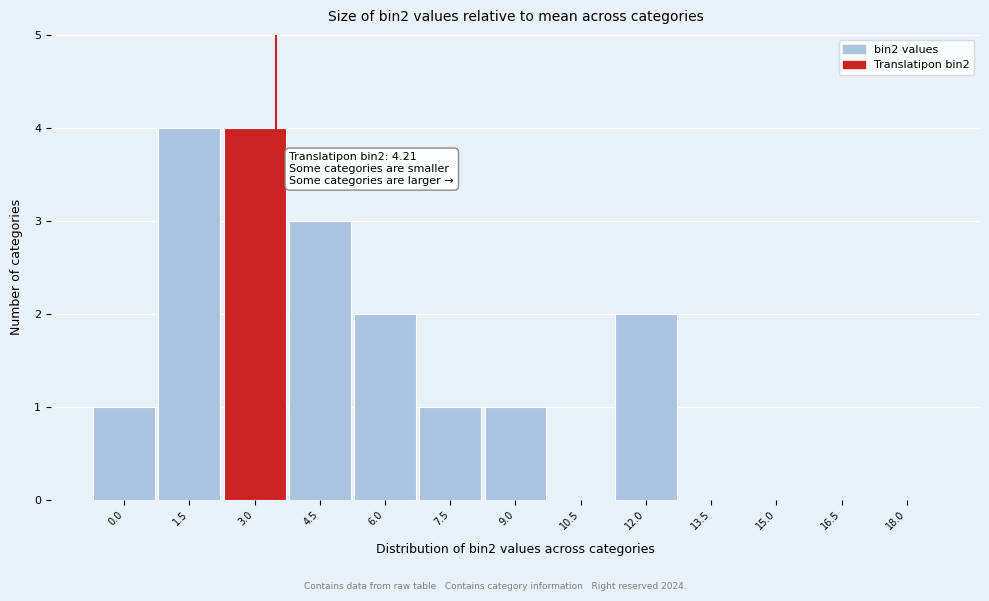

Reading right to left, list all the values displayed in this chart.

18.0=0	16.5=0	15.0=0	13.5=0	12.0=2	10.5=0	9.0=1	7.5=1	6.0=2	4.5=3	3.0=4	1.5=4	0.0=1